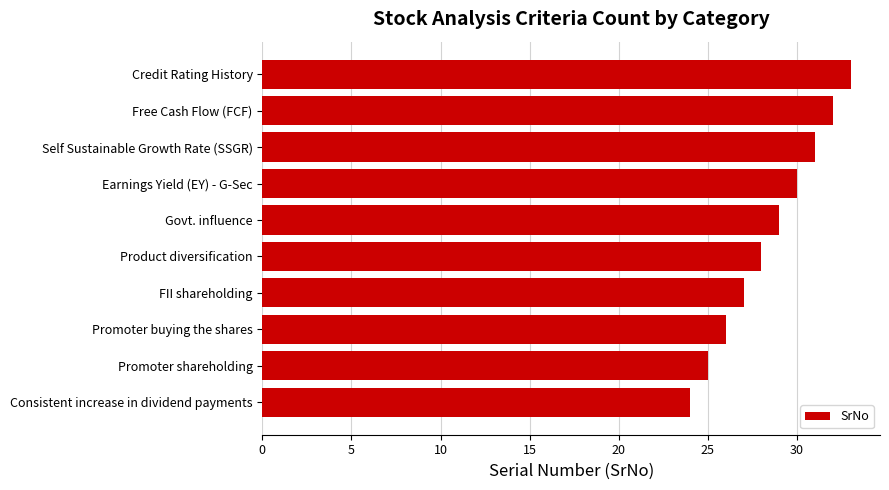

What is the sum of all values?

285